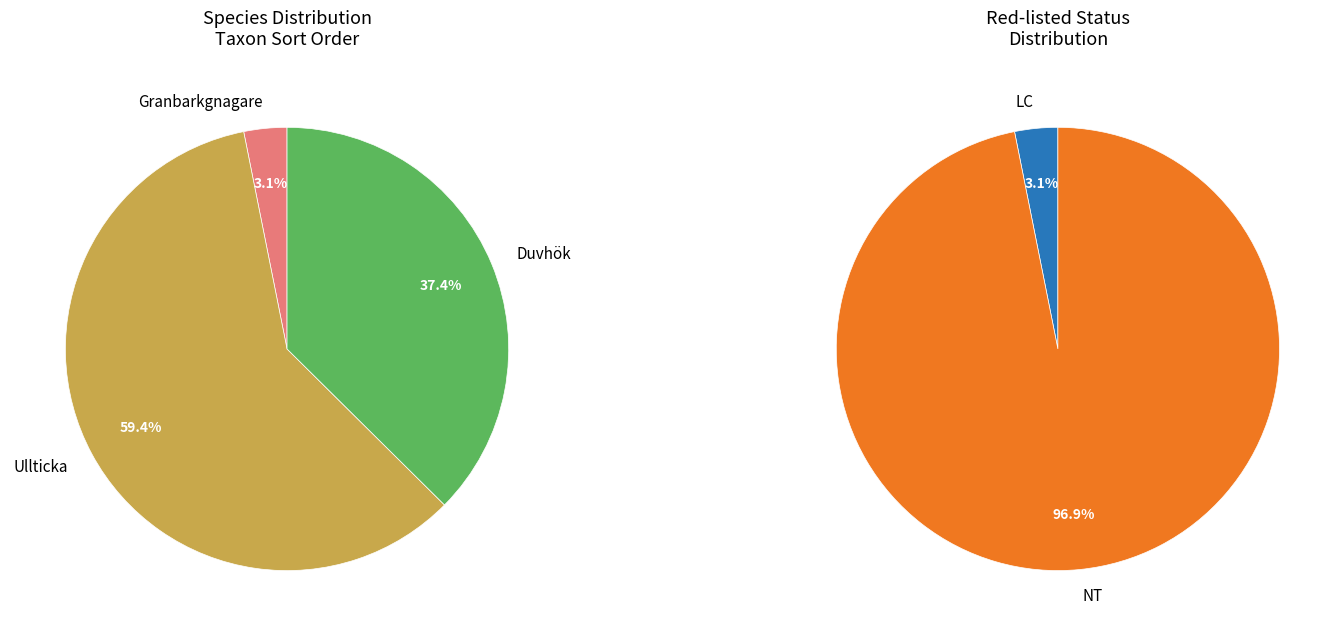

Is the sum of Ullticka and Granbarkgnagare greater than half?

Yes